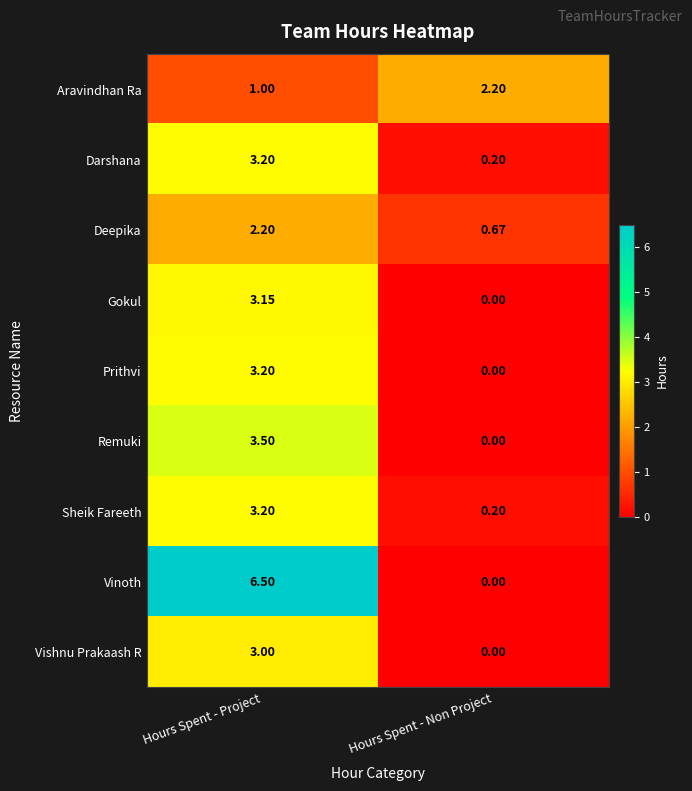

How many data points does each series have?

2